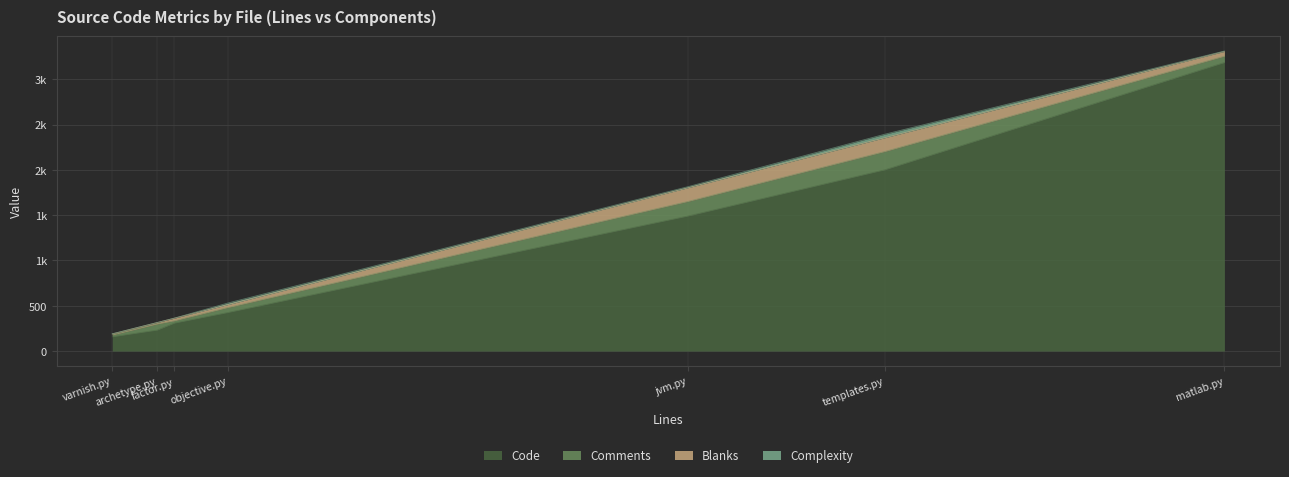

True or false: Complexity has a value of 0 at factor.py.

True